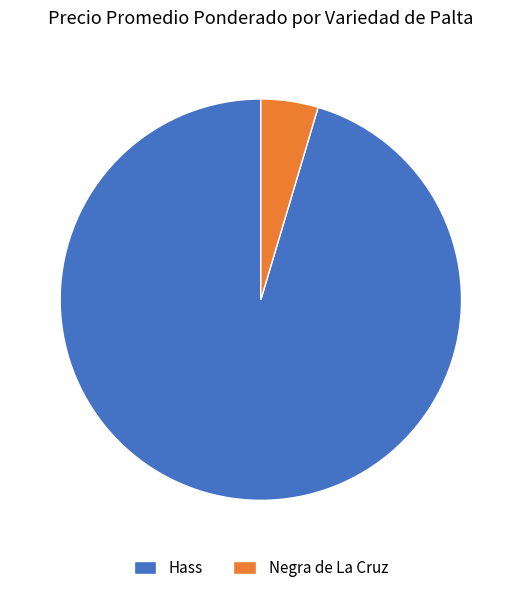

Is it true that Negra de La Cruz is 19% of the pie?

False